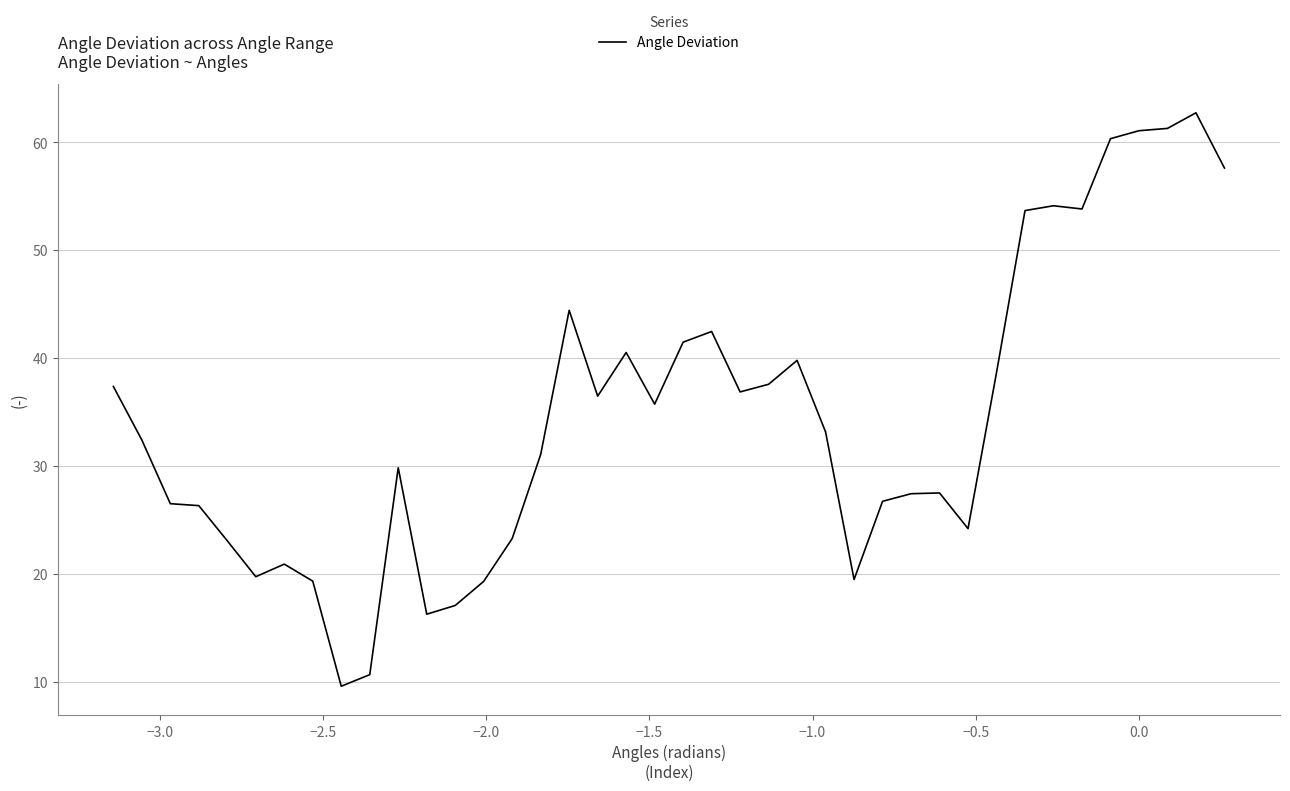

What is the difference between the maximum and minimum values?

53.2